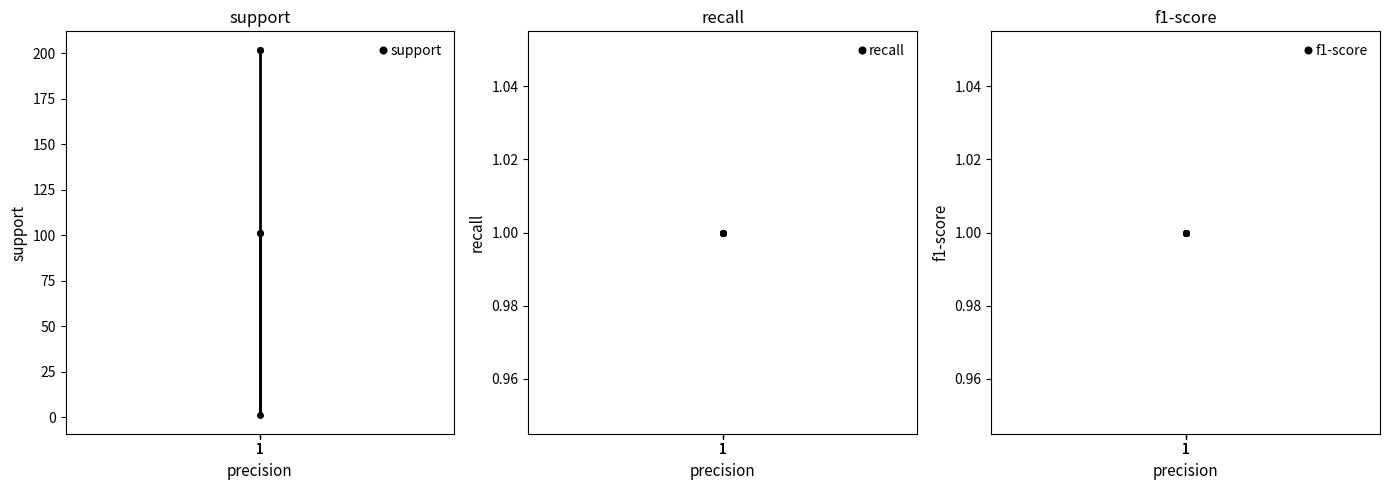

Rank the categories by support value from highest to lowest.

1, 1, 1, 1, 1